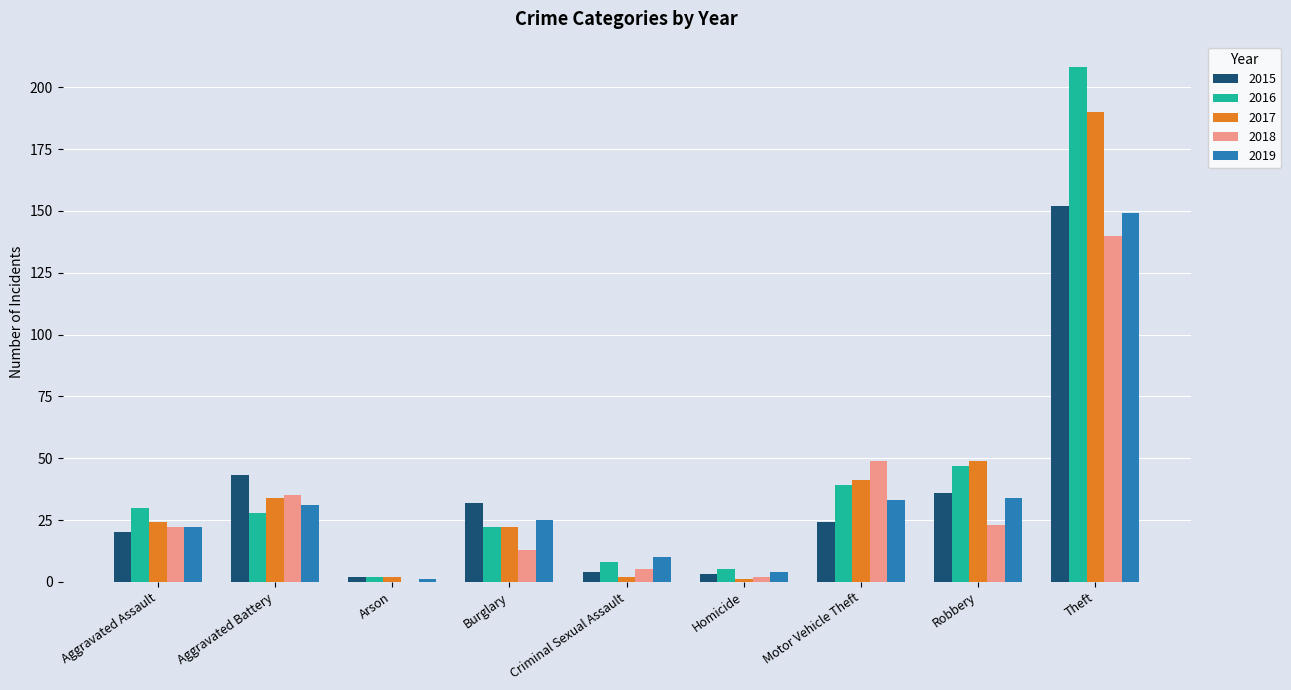

What is the maximum value for 2016?

208